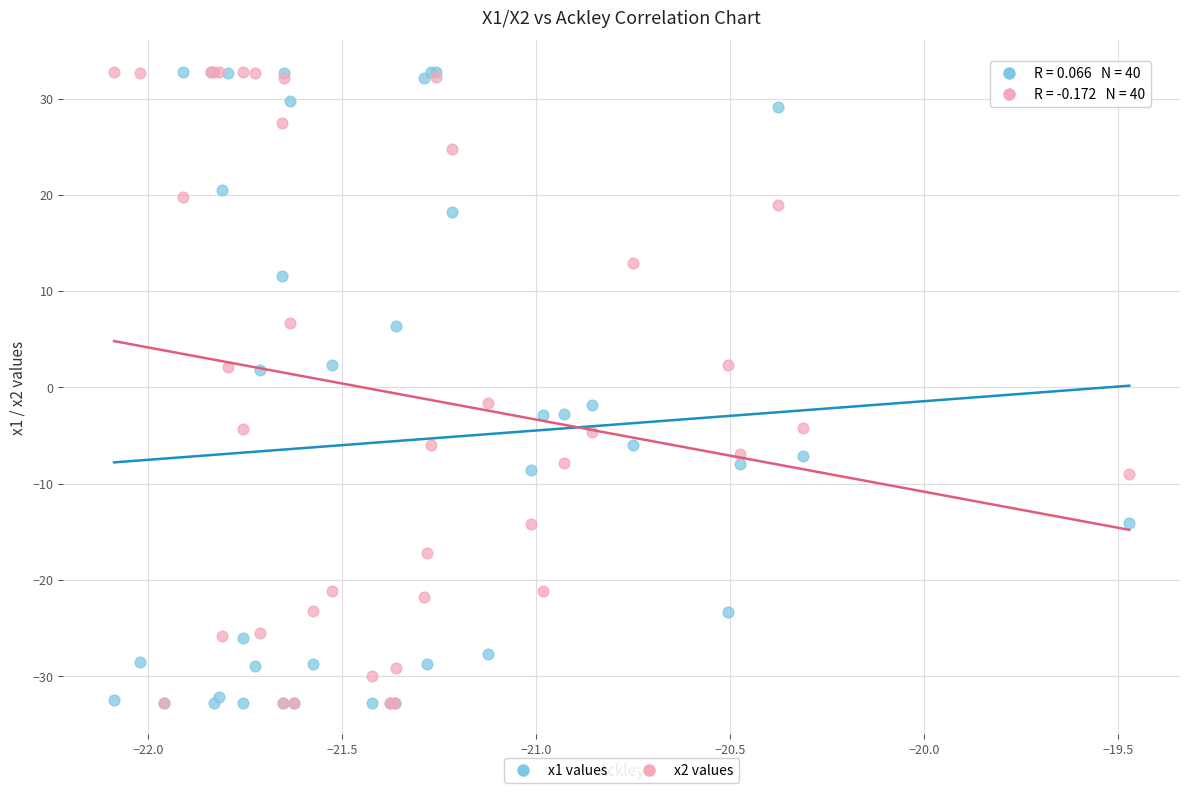

What are all the series names shown in the legend?

x1 values, x2 values